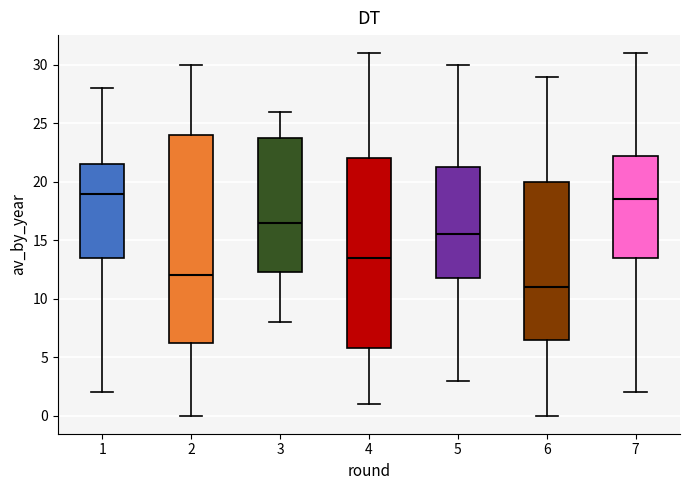

Reading left to right, read every box against the y-axis: the position of its median line, the range the box covers, and the ends of its whiskers. The values are not printed on the chart, so give them approximately, as read against the axis.

1: median 19.0, box 13.5 to 21.5, whiskers 2.0 to 28.0
2: median 12.0, box 6.5 to 24.0, whiskers 0.0 to 30.0
3: median 16.5, box 12.5 to 24.0, whiskers 8.0 to 26.0
4: median 13.5, box 6.0 to 22.0, whiskers 1.0 to 31.0
5: median 15.5, box 12.0 to 21.5, whiskers 3.0 to 30.0
6: median 11.0, box 6.5 to 20.0, whiskers 0.0 to 29.0
7: median 18.5, box 13.5 to 22.5, whiskers 2.0 to 31.0